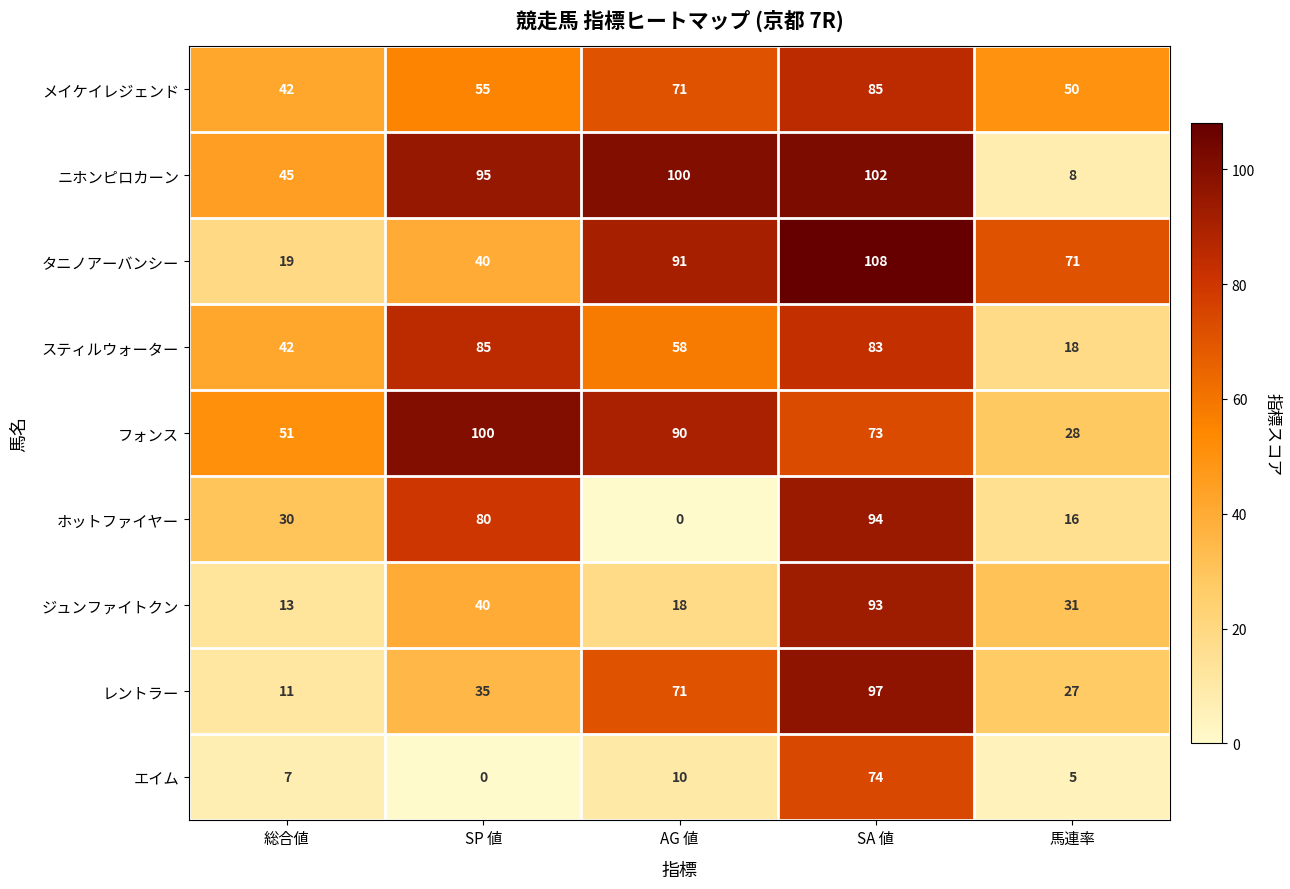

What is the average value of the レントラー series?

48